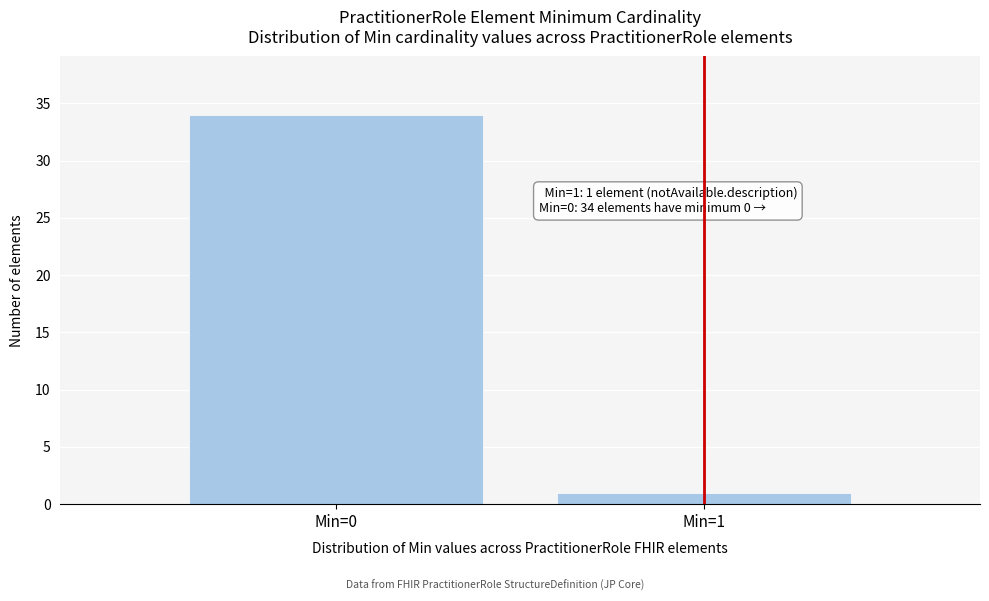

Reading left to right, list all the values displayed in this chart.

34	1